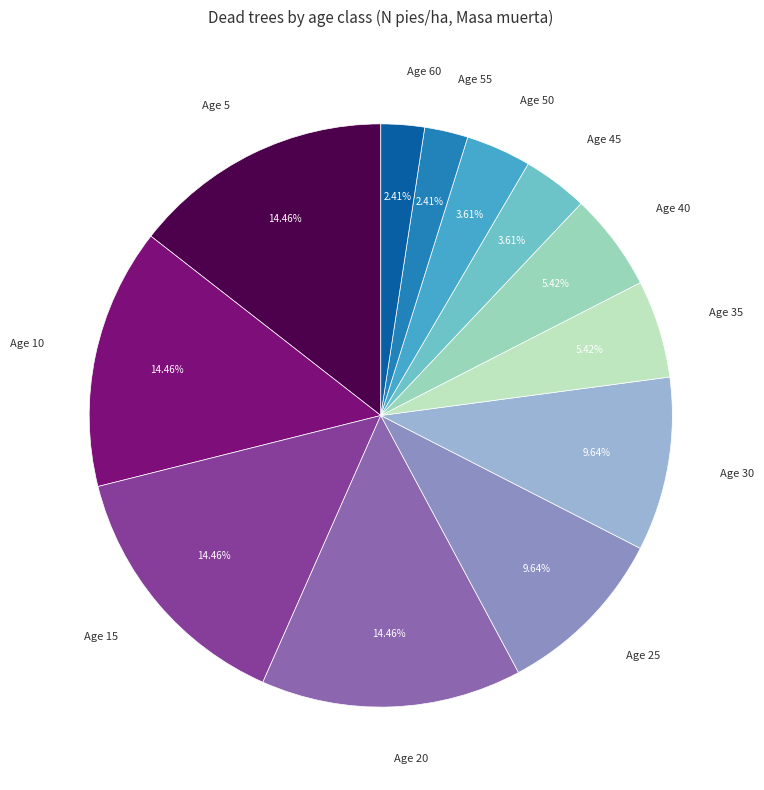

To the nearest percent, what is the average slice percentage?

8%